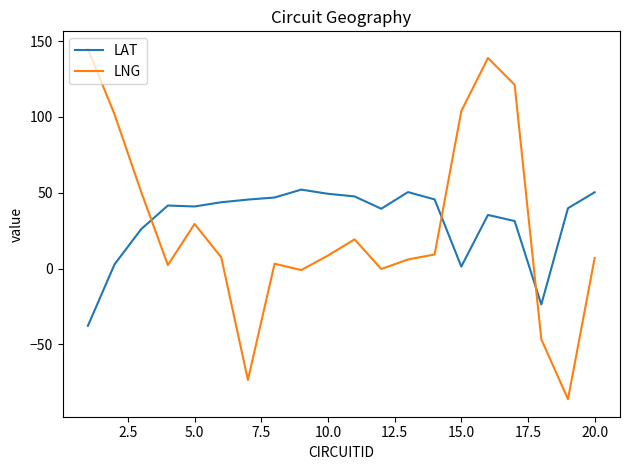

What is the minimum value shown in the chart?

-86.2